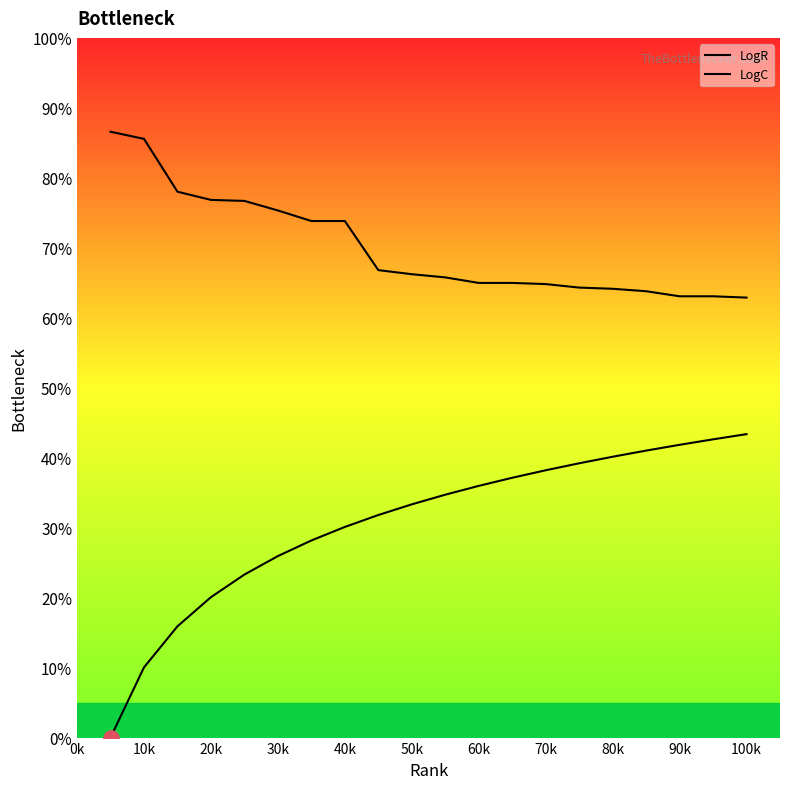

Which series has the largest total across all categories?

LogC